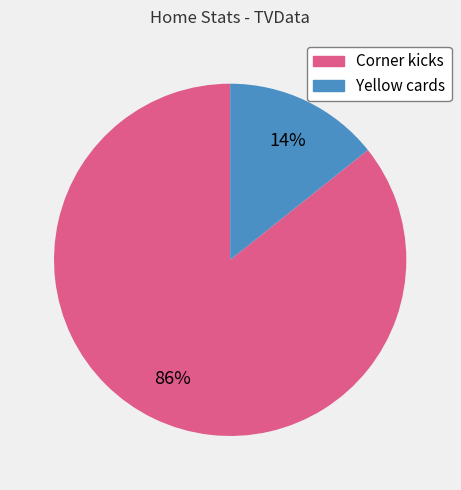

Which slice is the smallest?

Yellow cards